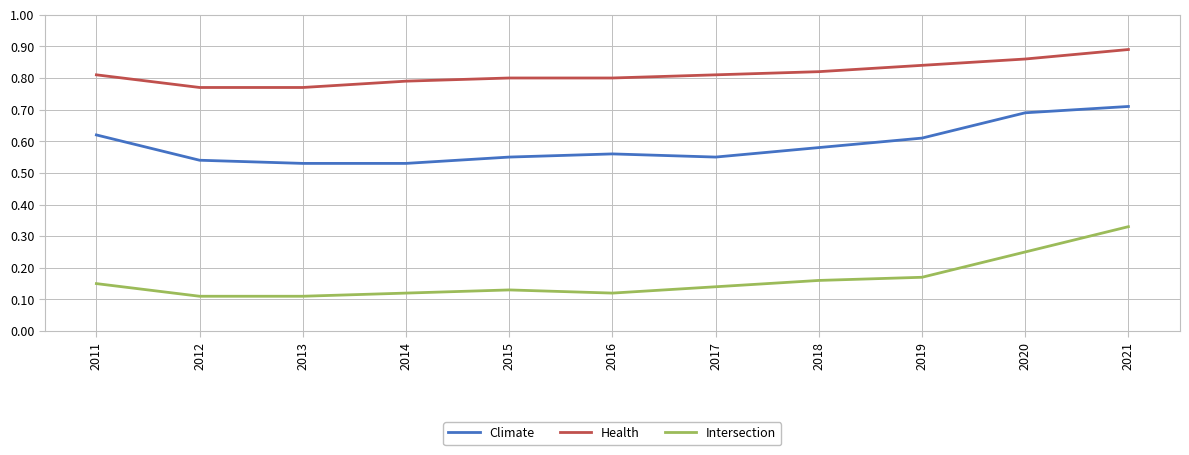

At which category does the chart reach its peak across all series?

2021